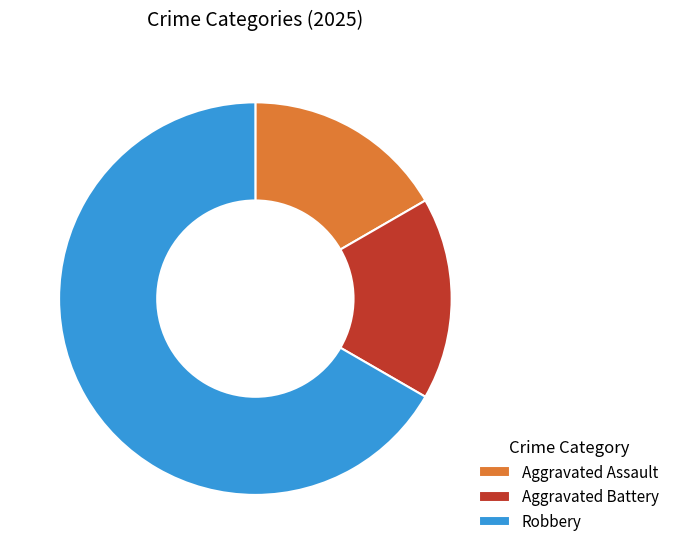

How many segments does this pie chart have?

3